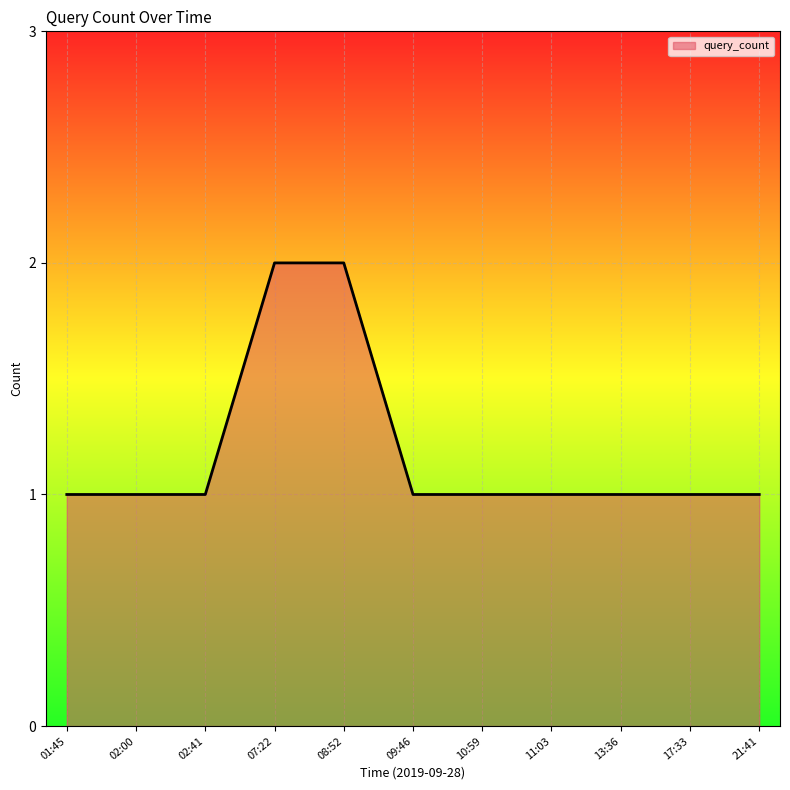

What is the change in value from 07:22 to 21:41?

-1